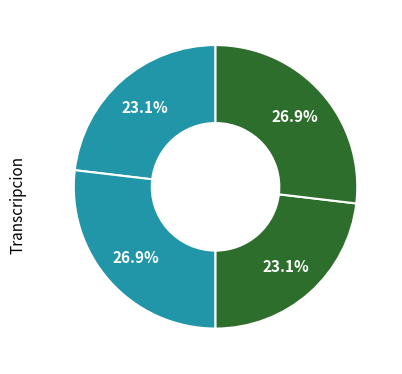

Is there any slice that represents more than half of the pie?

No